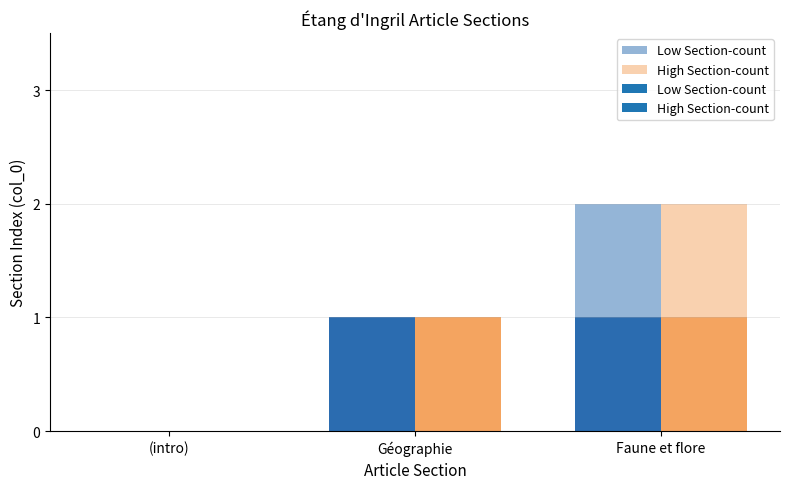

Which category has the lowest value across all series?

(intro)